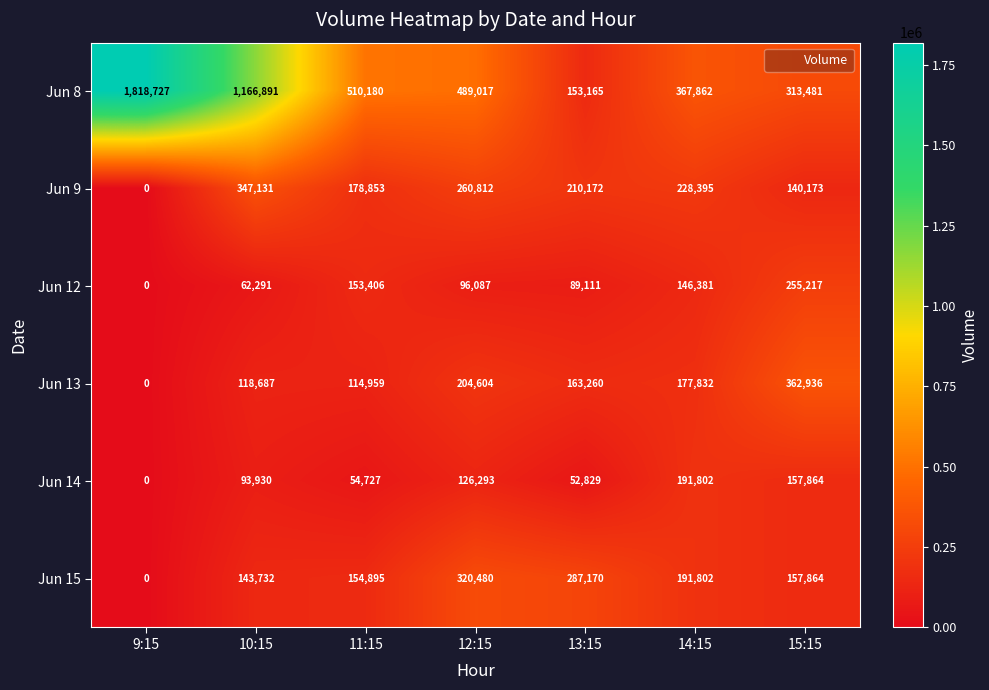

At which category is the sum across all series the highest?

10:15